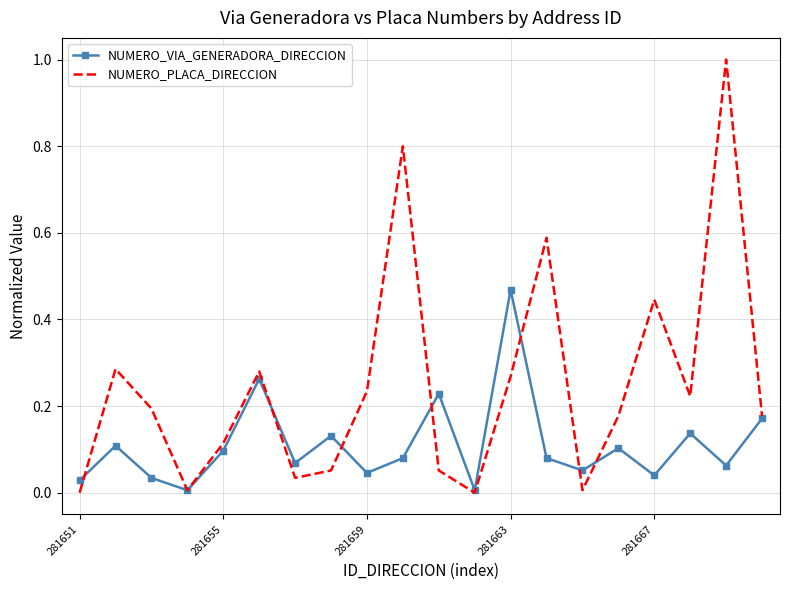

Which series has the widest spread of values?

NUMERO_PLACA_DIRECCION